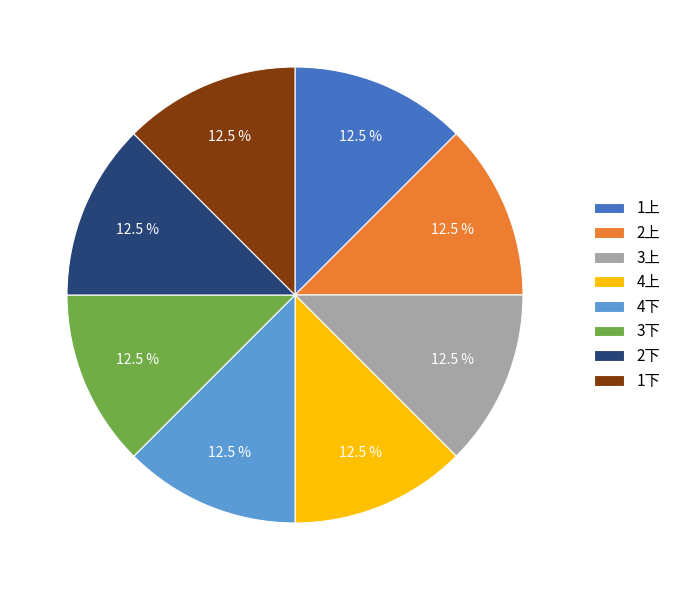

Is 3下 the majority of the pie?

No